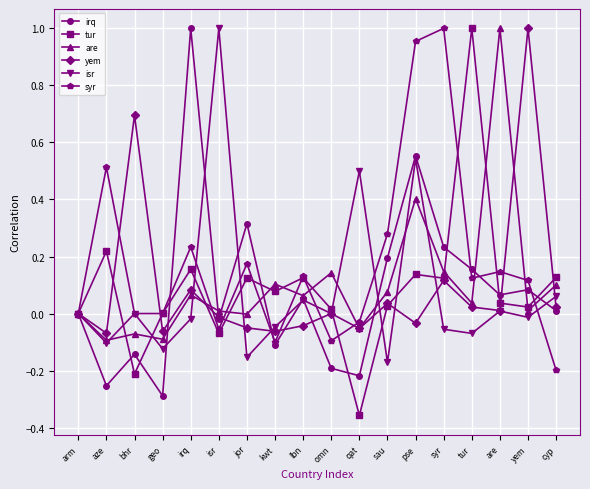

Is the value of are at irq greater than the value of irq at qat?

Yes